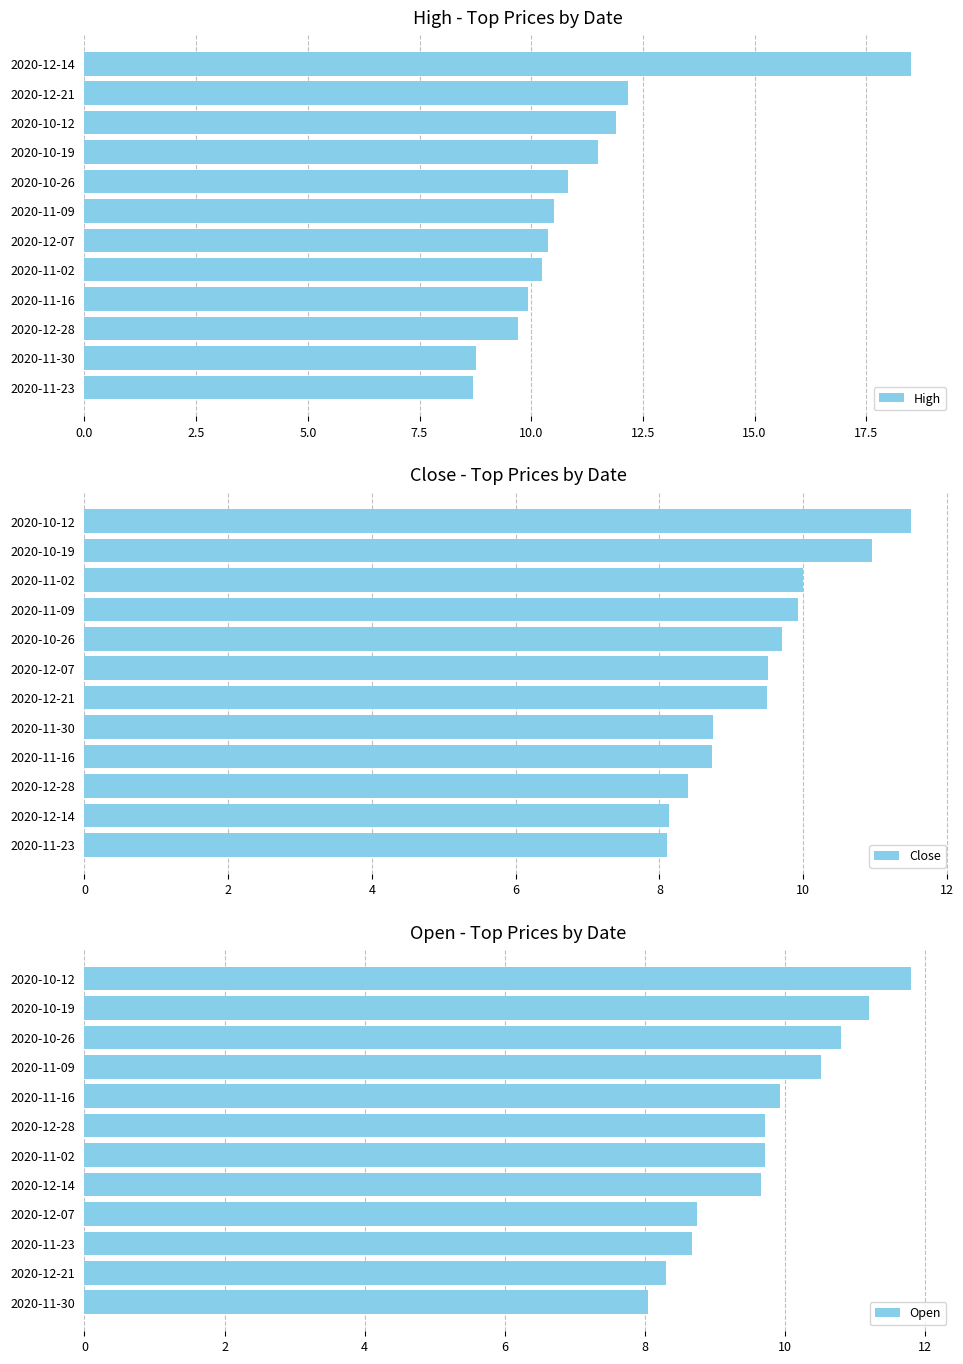

What is the sum of all High values?

133.1